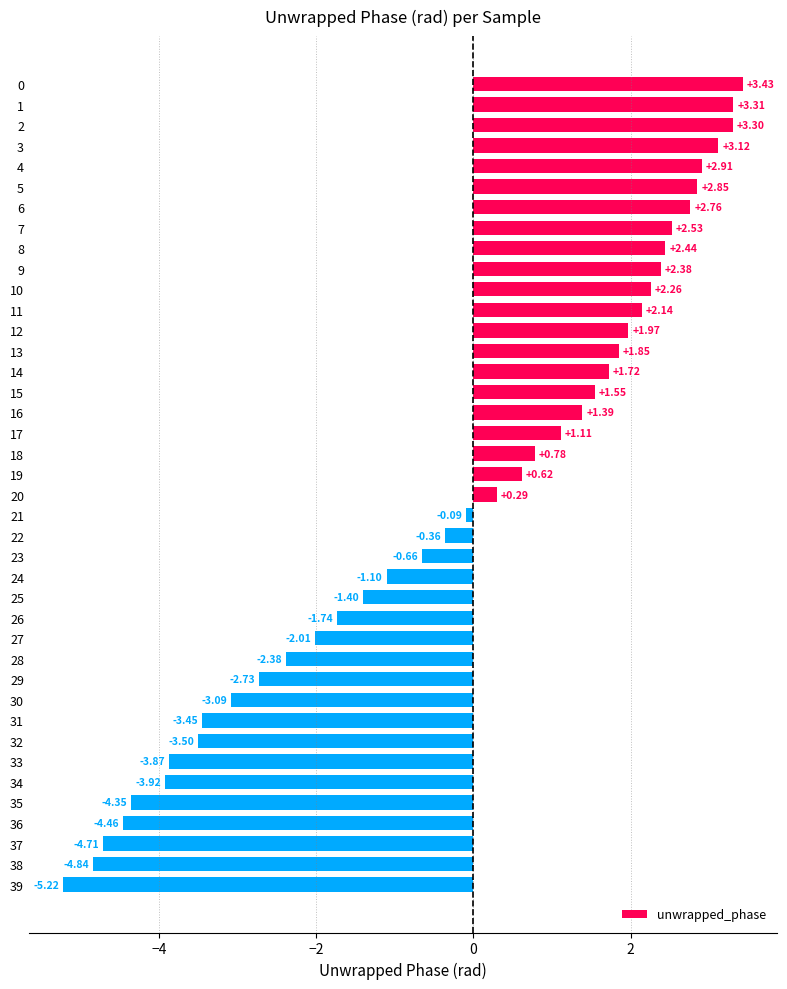

What is the change in value from 21 to 35?

-4.3